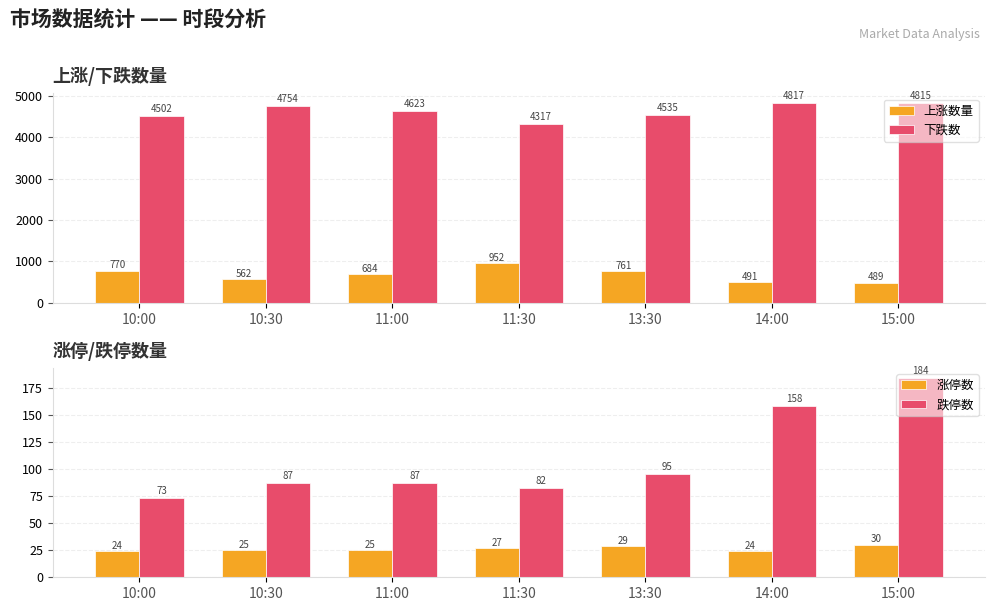

How many values in the 涨停数 series exceed 25?

3